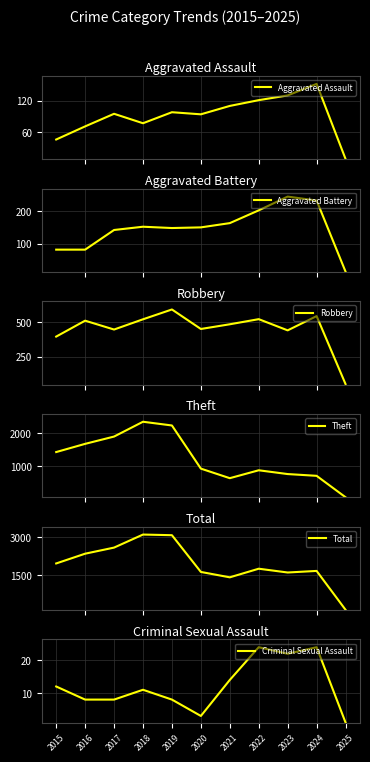

What are all the series names shown in the legend?

Aggravated Assault, Aggravated Battery, Robbery, Theft, Total, Criminal Sexual Assault